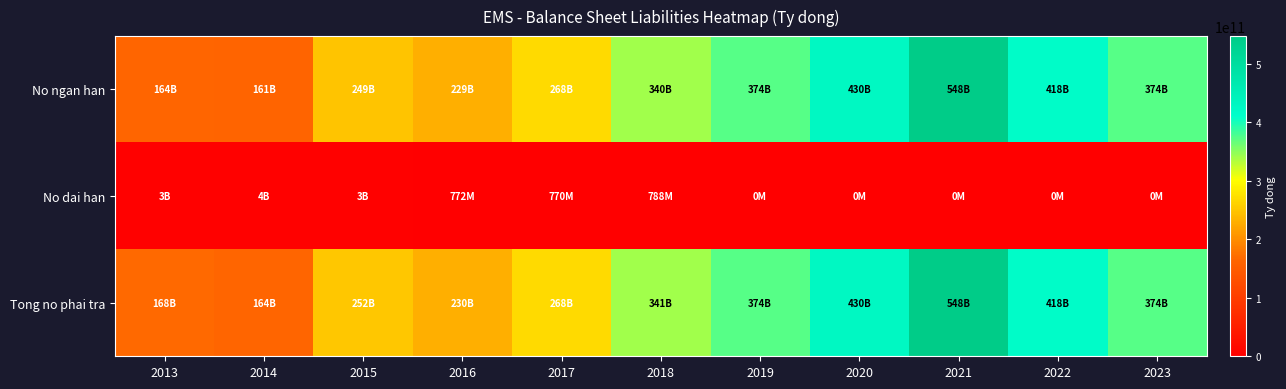

Which category has the highest value across all series?

2021